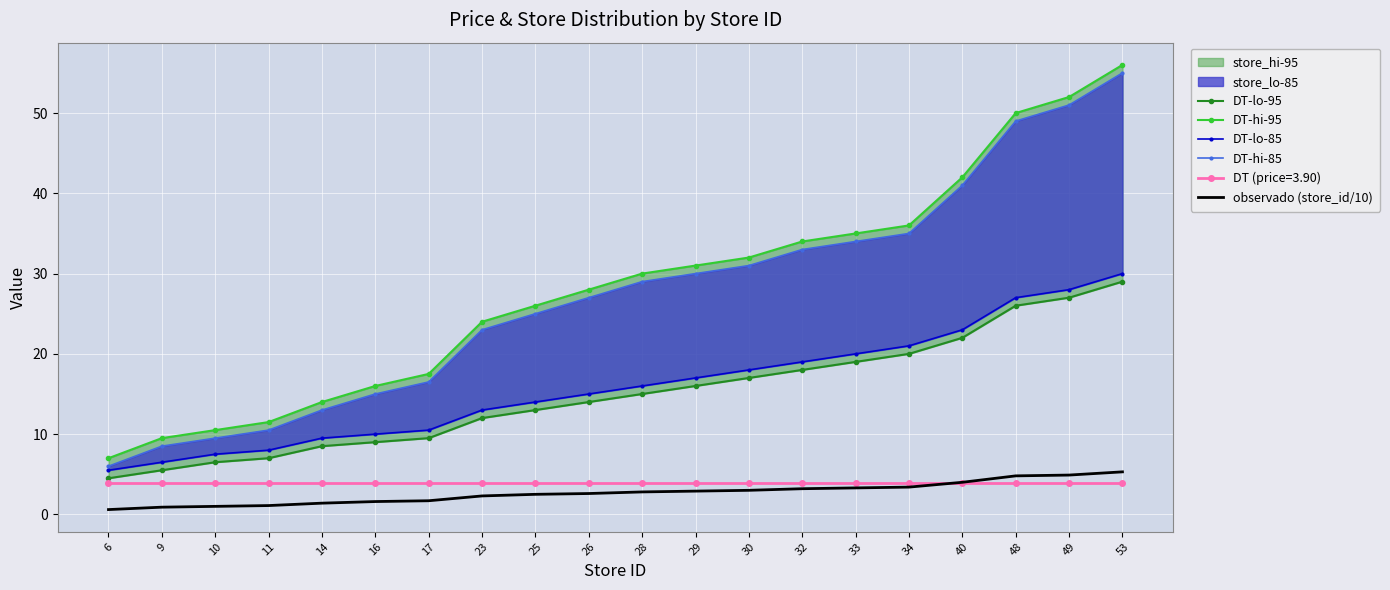

Reading right to left, list all the values displayed in this chart.

DT-lo-95: 29.0	27.0	26.0	22.0	20.0	19.0	18.0	17.0	16.0	15.0	14.0	13.0	12.0	9.5	9.0	8.5	7.0	6.5	5.5	4.5
DT-hi-95: 56.0	52.0	50.0	42.0	36.0	35.0	34.0	32.0	31.0	30.0	28.0	26.0	24.0	17.5	16.0	14.0	11.5	10.5	9.5	7.0
DT-lo-85: 30.0	28.0	27.0	23.0	21.0	20.0	19.0	18.0	17.0	16.0	15.0	14.0	13.0	10.5	10.0	9.5	8.0	7.5	6.5	5.5
DT-hi-85: 55.0	51.0	49.0	41.0	35.0	34.0	33.0	31.0	30.0	29.0	27.0	25.0	23.0	16.5	15.0	13.0	10.5	9.5	8.5	6.0
observado (store_id/10): 5.3	4.9	4.8	4.0	3.4	3.3	3.2	3.0	2.9	2.8	2.6	2.5	2.3	1.7	1.6	1.4	1.1	1.0	0.9	0.6